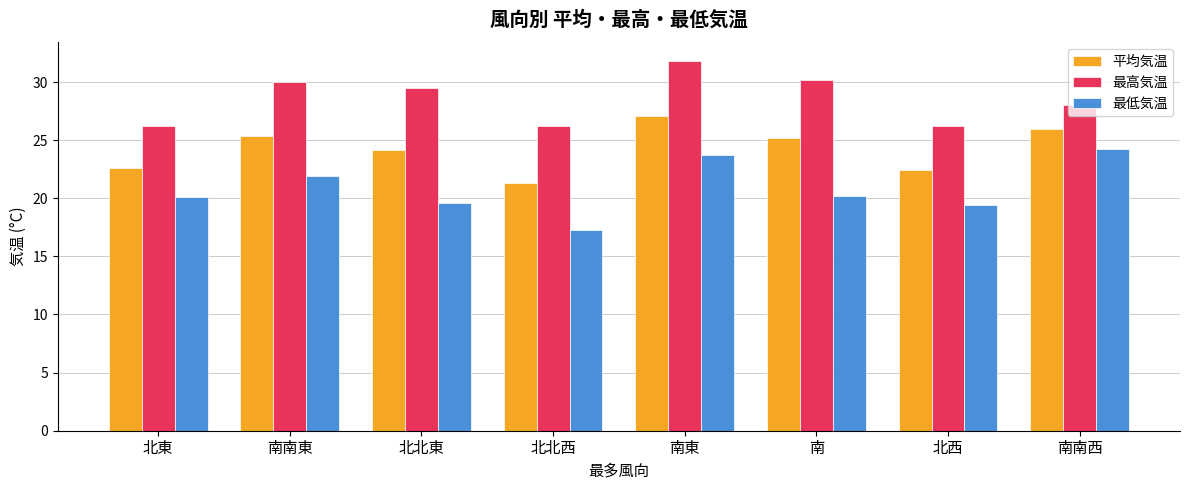

What position from the left is 南南東?

2